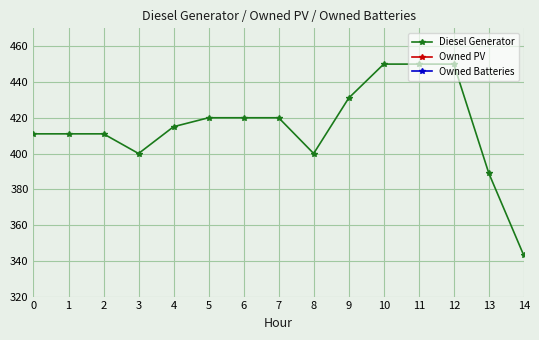

What is the minimum value for Diesel Generator?

343